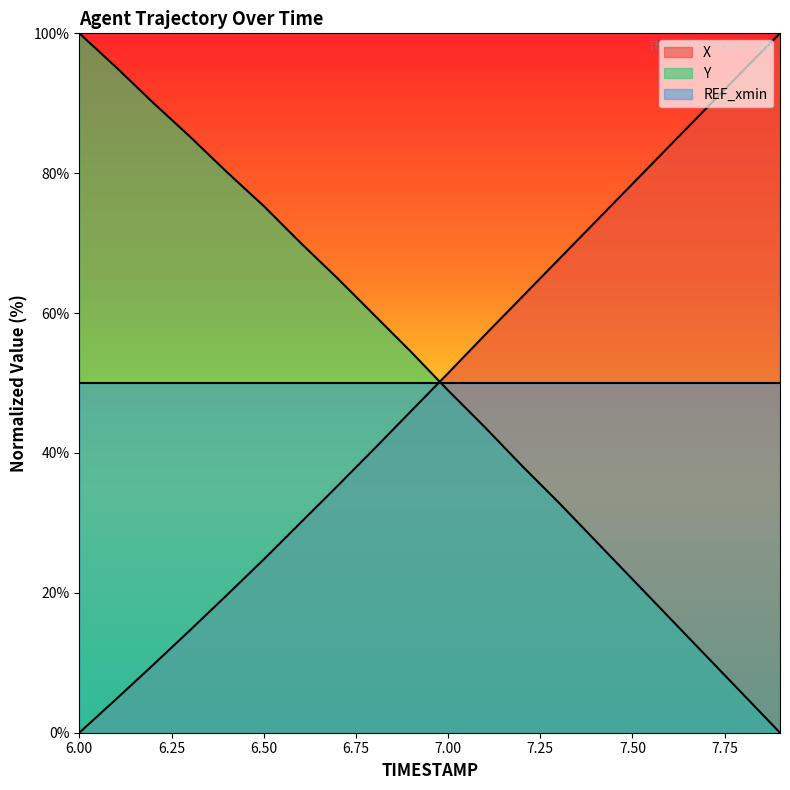

What are all the series names shown in the legend?

X, Y, REF_xmin